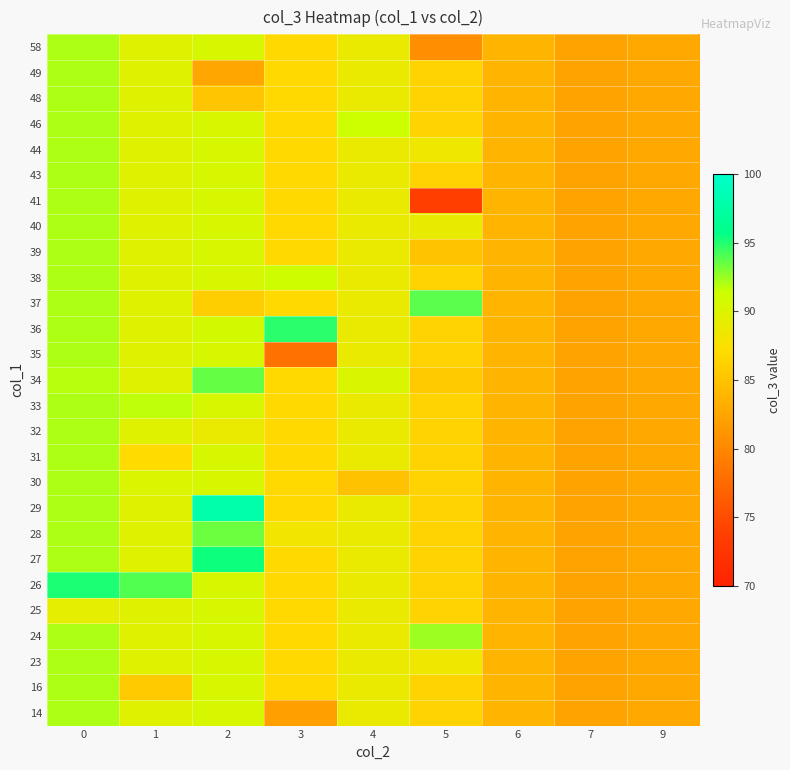

What is the difference between the highest and lowest values at 1?

8.3